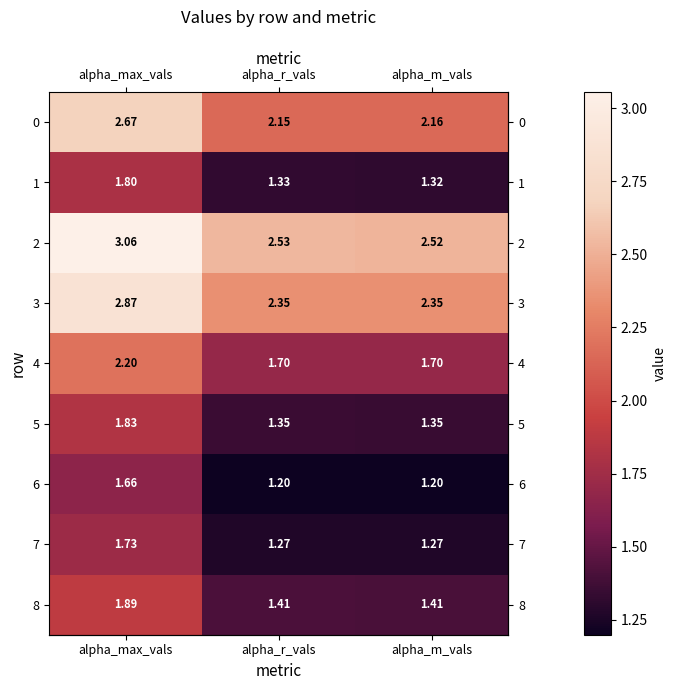

Is the value of 7 at alpha_r_vals greater than the value of 1 at alpha_r_vals?

No